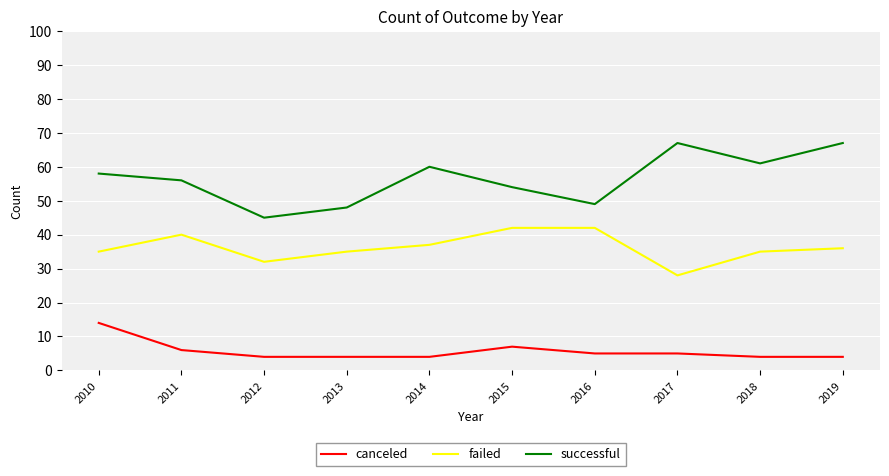

What is the difference between the maximum and minimum values in the successful series?

22